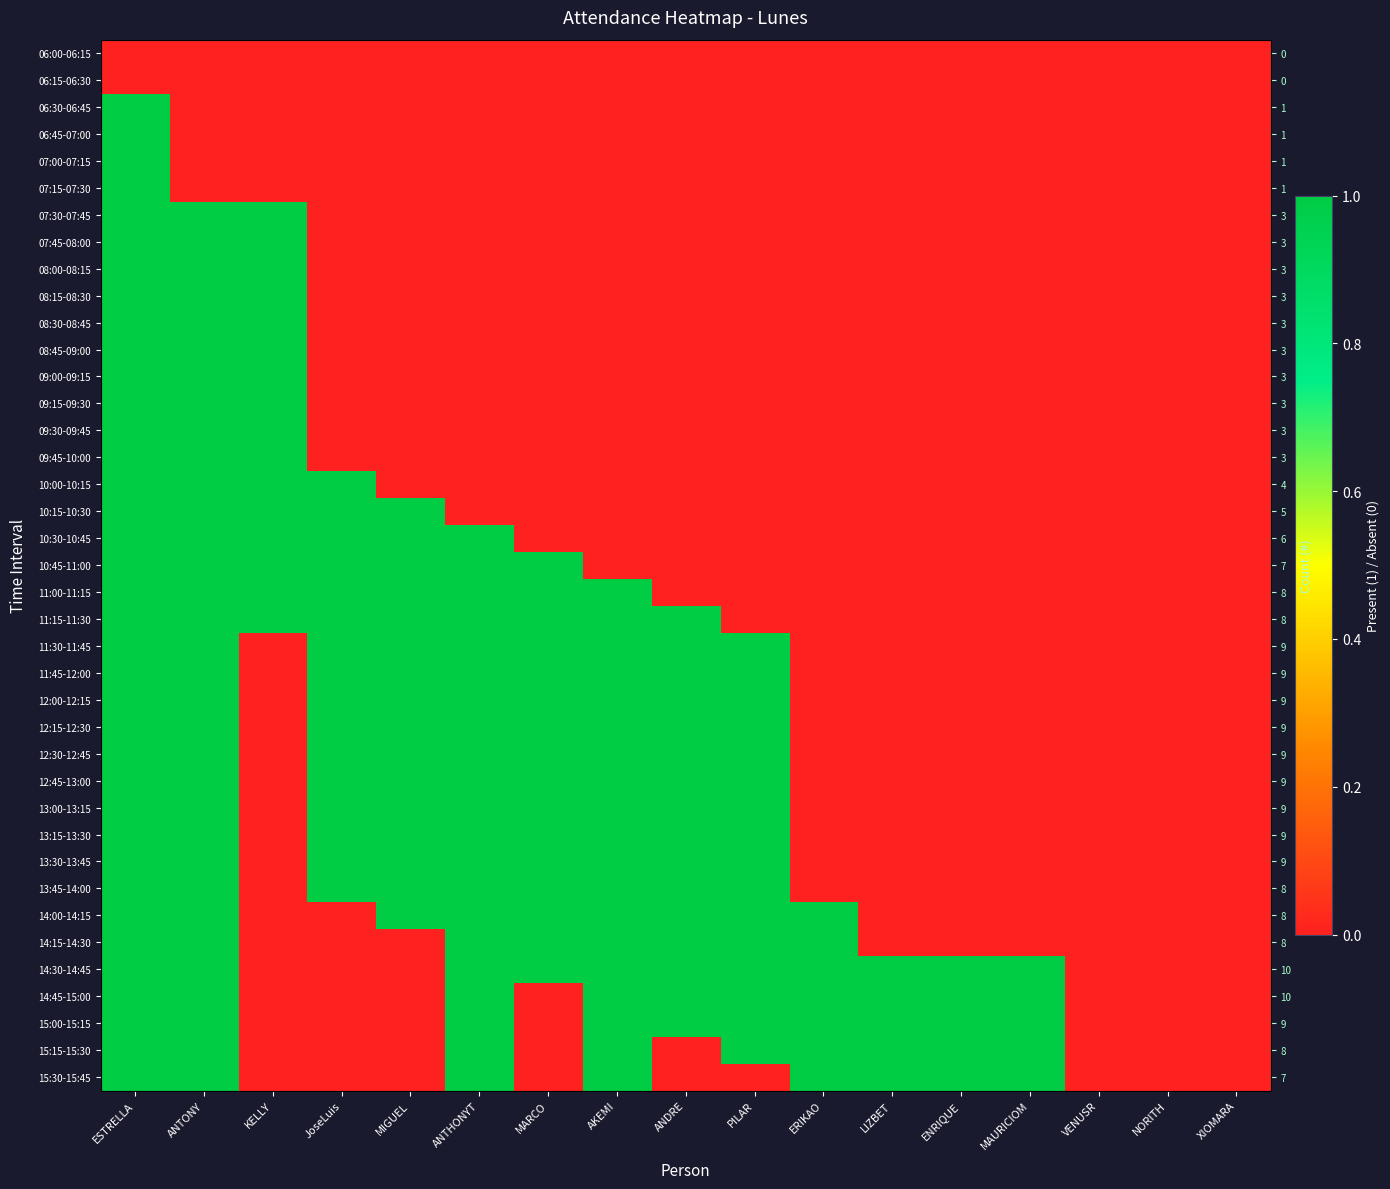

True or false: 07:30-07:45 has a value of 0 at MARCO.

True